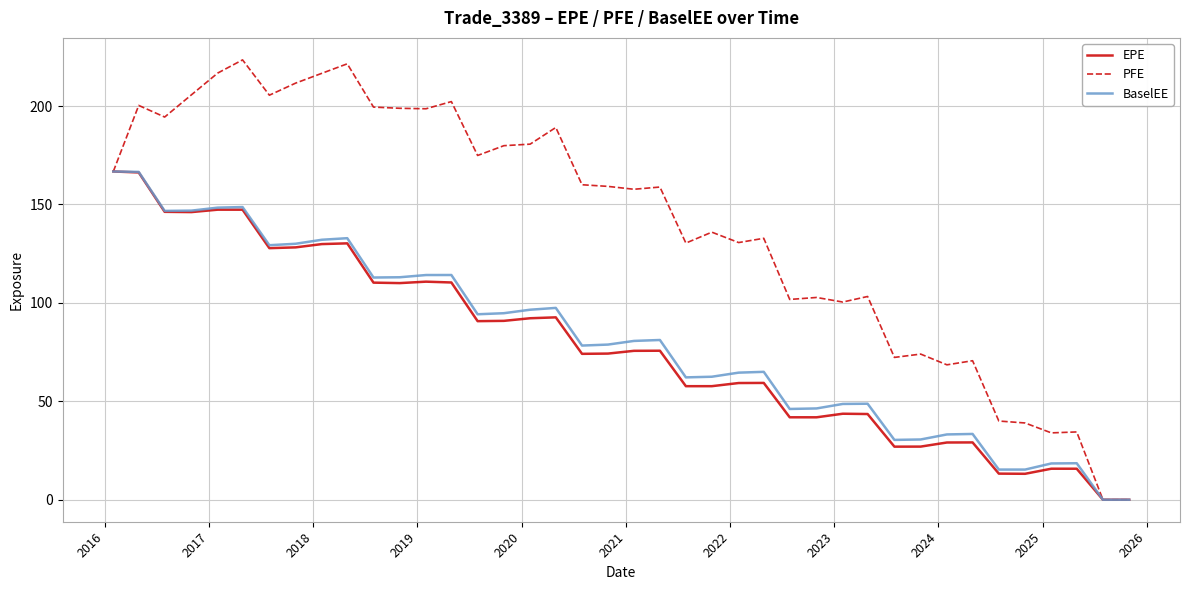

What is the difference between the second highest and minimum values in the EPE series?

166.3